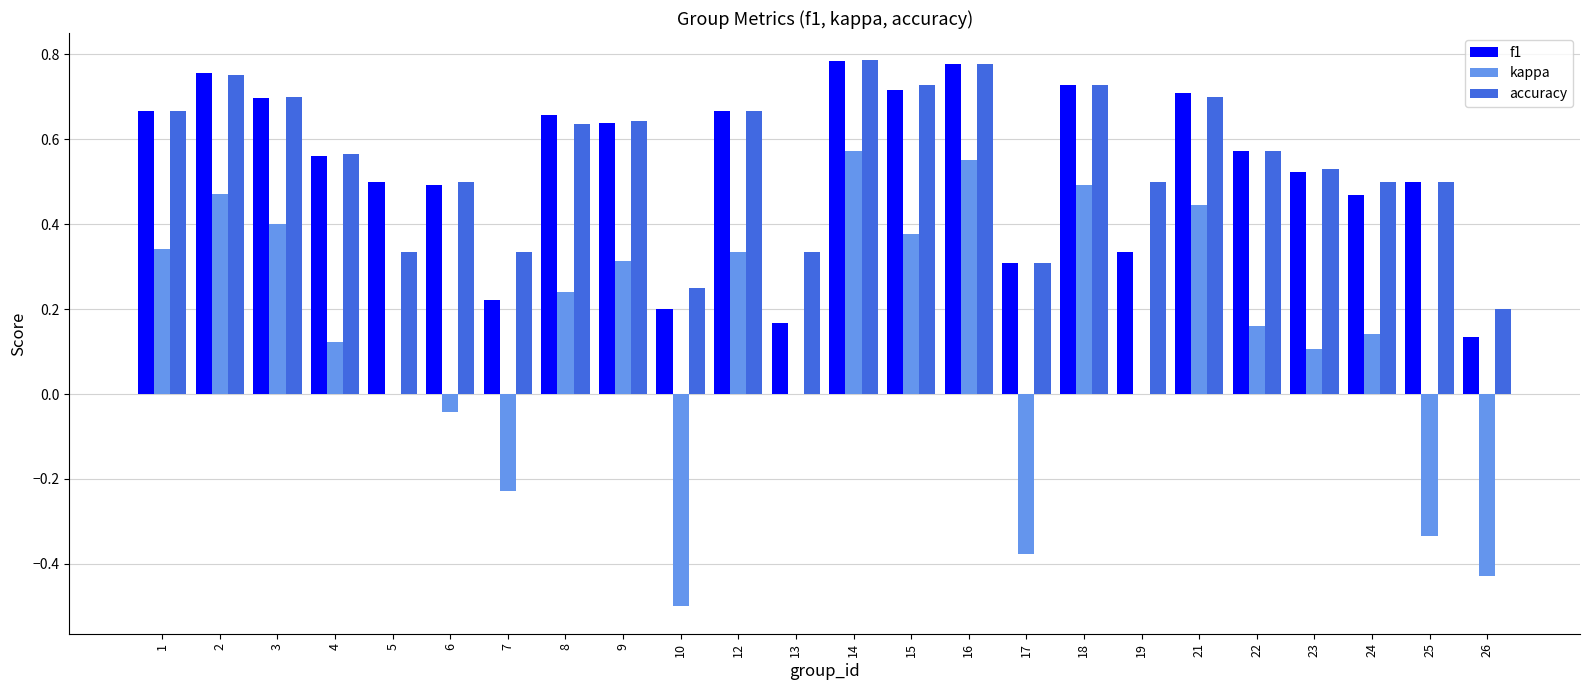

What is the sum of all accuracy values?

13.2